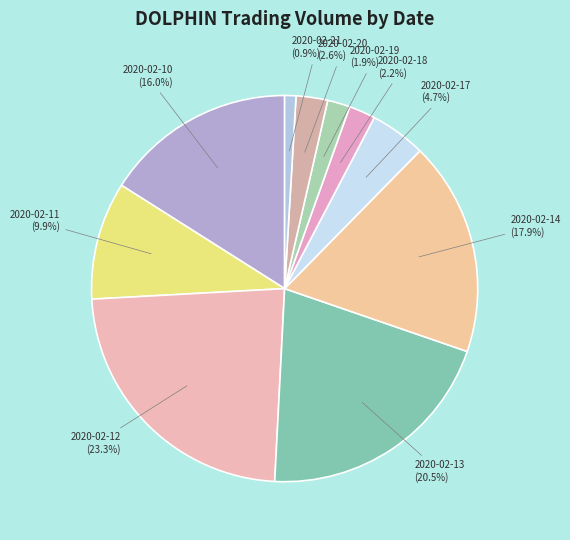

Is the sum of 2020-02-12 (23.3%) and 2020-02-14 (17.9%) greater than half?

No